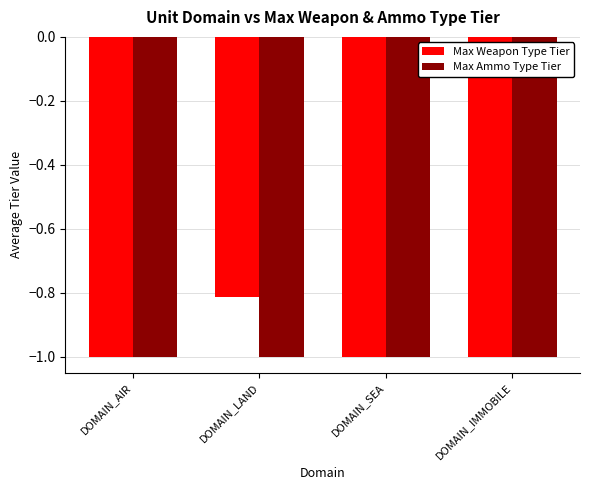

At which label is Max Weapon Type Tier closest to 0?

DOMAIN_LAND